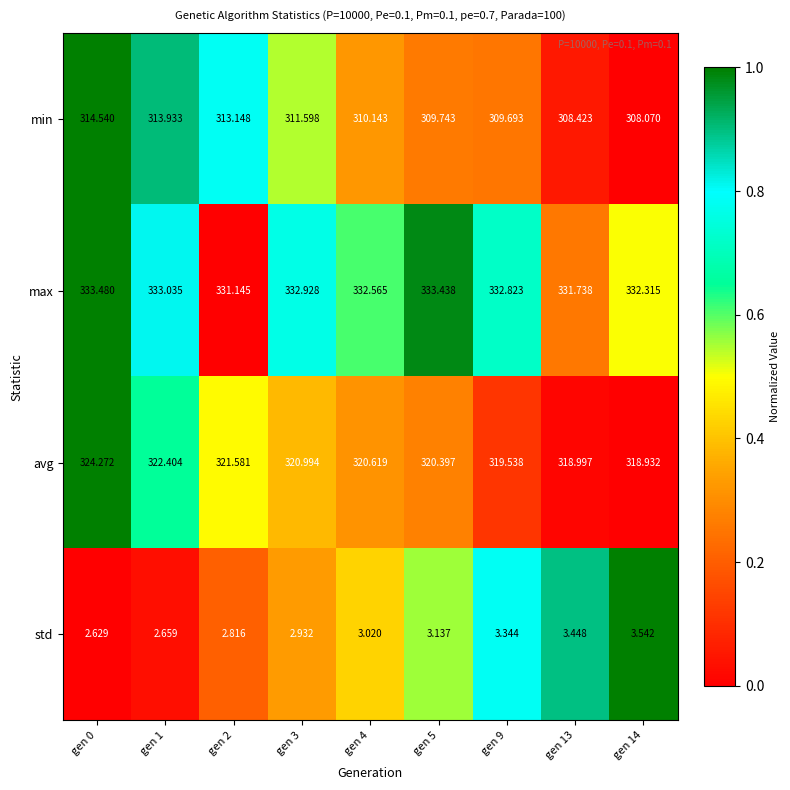

How many categories are shown in the chart?

9